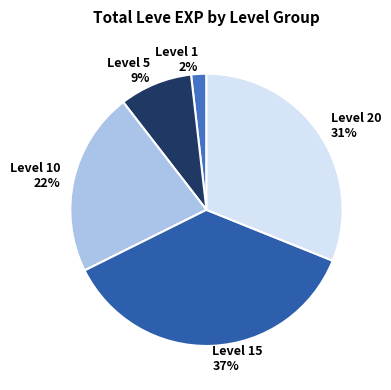

To the nearest percent, what is the difference between the largest and smallest slice percentages?

35%